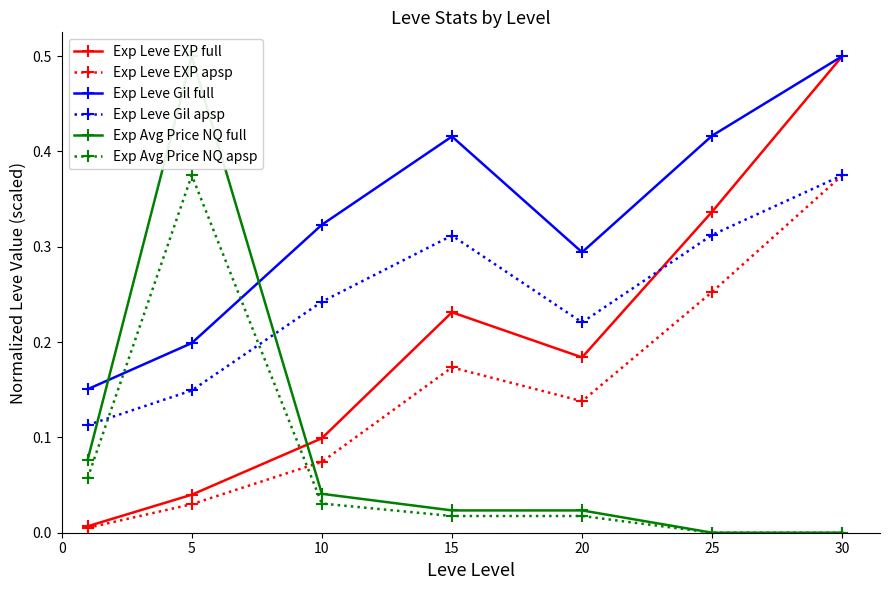

True or false: Exp Avg Price NQ full has a value of 0.0 at 30.

False